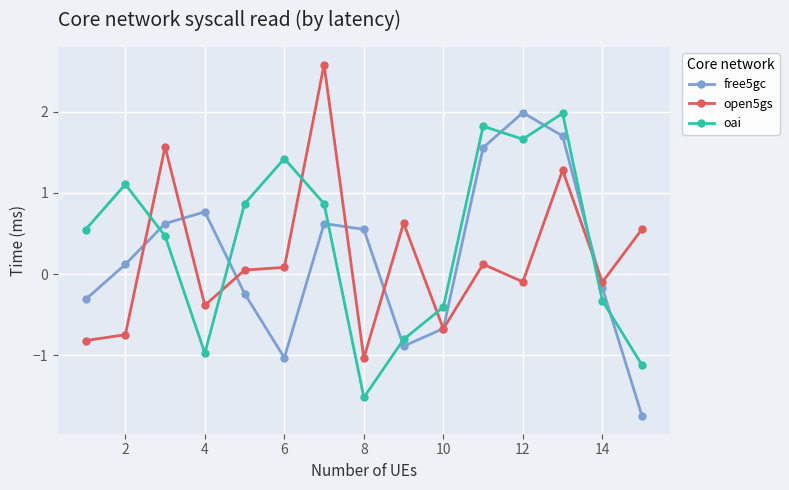

How many intersections are there between free5gc and oai?

8